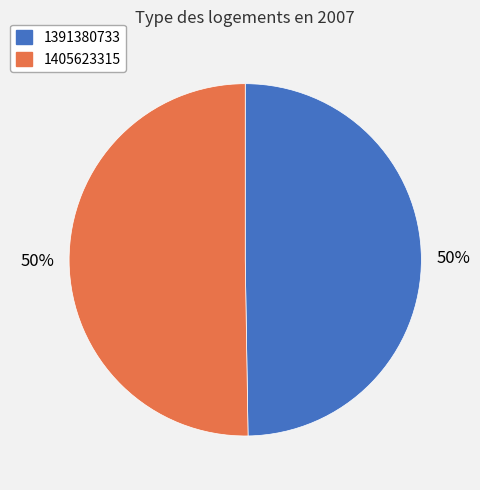

Between 1405623315 and 1391380733, which is larger?

1405623315